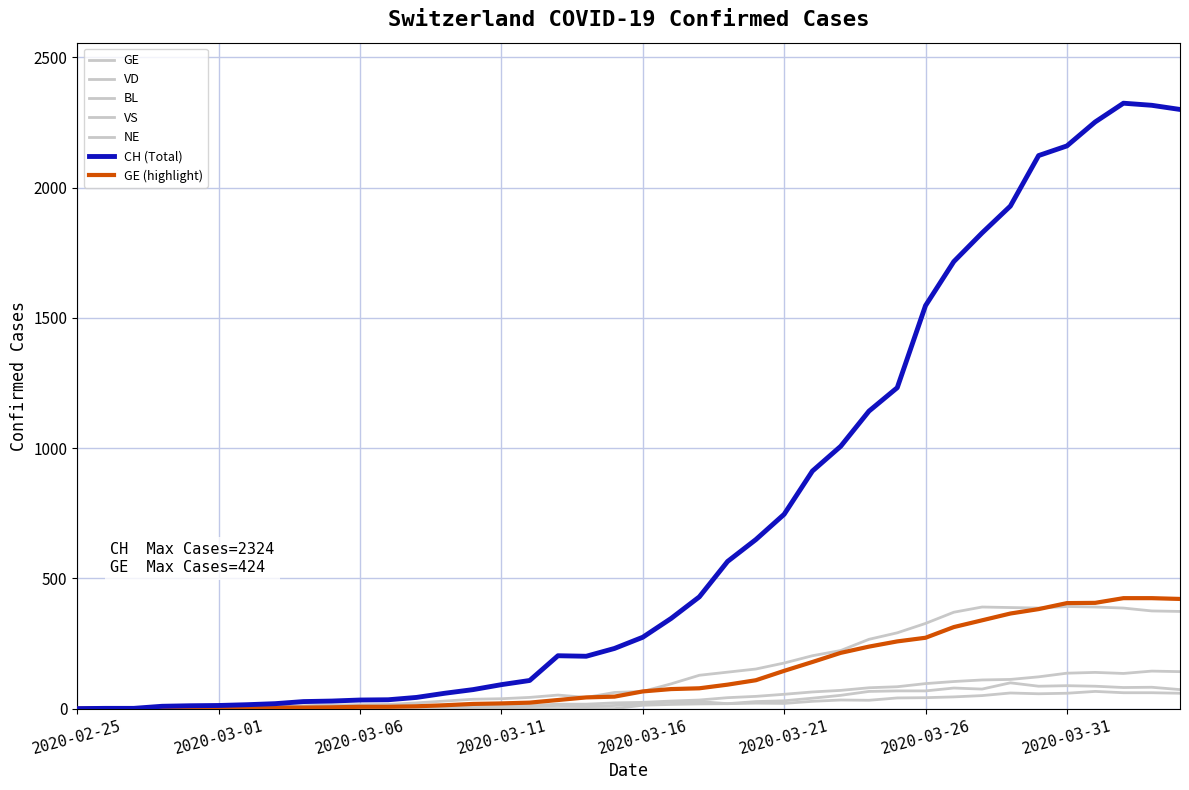

Reading left to right, what are all the values shown in this chart?

CH: 2020-02-25=0	2020-02-26=1	2020-02-27=1	2020-02-28=9	2020-02-29=11	2020-03-01=12	2020-03-02=15	2020-03-03=19	2020-03-04=27	2020-03-05=29	2020-03-06=33	2020-03-07=34	2020-03-08=43	2020-03-09=59	2020-03-10=73	2020-03-11=92	2020-03-12=108	2020-03-13=203	2020-03-14=201	2020-03-15=231	2020-03-16=274	2020-03-17=346	2020-03-18=429	2020-03-19=565	2020-03-20=649	2020-03-21=746	2020-03-22=912	2020-03-23=1007	2020-03-24=1142	2020-03-25=1232	2020-03-26=1547	2020-03-27=1716	2020-03-28=1826	2020-03-29=1929	2020-03-30=2123	2020-03-31=2160	2020-04-01=2252	2020-04-02=2324	2020-04-03=2316	2020-04-04=2300
GE: 2020-02-25=0	2020-02-26=1	2020-02-27=1	2020-02-28=2	2020-02-29=3	2020-03-01=3	2020-03-02=3	2020-03-03=4	2020-03-04=4	2020-03-05=5	2020-03-06=7	2020-03-07=7	2020-03-08=9	2020-03-09=13	2020-03-10=18	2020-03-11=20	2020-03-12=23	2020-03-13=33	2020-03-14=43	2020-03-15=46	2020-03-16=66	2020-03-17=75	2020-03-18=78	2020-03-19=92	2020-03-20=109	2020-03-21=145	2020-03-22=179	2020-03-23=214	2020-03-24=238	2020-03-25=258	2020-03-26=272	2020-03-27=313	2020-03-28=339	2020-03-29=365	2020-03-30=382	2020-03-31=405	2020-04-01=406	2020-04-02=424	2020-04-03=424	2020-04-04=421
VD: 2020-02-25=0	2020-02-26=0	2020-02-27=0	2020-02-28=0	2020-02-29=4	2020-03-01=4	2020-03-02=6	2020-03-03=8	2020-03-04=11	2020-03-05=14	2020-03-06=15	2020-03-07=16	2020-03-08=22	2020-03-09=29	2020-03-10=36	2020-03-11=38	2020-03-12=43	2020-03-13=52	2020-03-14=43	2020-03-15=62	2020-03-16=66	2020-03-17=95	2020-03-18=128	2020-03-19=140	2020-03-20=152	2020-03-21=175	2020-03-22=203	2020-03-23=223	2020-03-24=266	2020-03-25=291	2020-03-26=327	2020-03-27=370	2020-03-28=390	2020-03-29=388	2020-03-30=386	2020-03-31=392	2020-04-01=390	2020-04-02=386	2020-04-03=375	2020-04-04=373
BL: 2020-02-25=0	2020-02-26=0	2020-02-27=0	2020-02-28=0	2020-02-29=1	2020-03-01=1	2020-03-02=1	2020-03-03=1	2020-03-04=1	2020-03-05=1	2020-03-06=4	2020-03-07=4	2020-03-08=4	2020-03-09=4	2020-03-10=5	2020-03-11=3	2020-03-12=9	2020-03-13=12	2020-03-14=8	2020-03-15=12	2020-03-16=17	2020-03-17=26	2020-03-18=27	2020-03-19=19	2020-03-20=27	2020-03-21=30	2020-03-22=40	2020-03-23=51	2020-03-24=66	2020-03-25=68	2020-03-26=68	2020-03-27=79	2020-03-28=75	2020-03-29=99	2020-03-30=86	2020-03-31=88	2020-04-01=86	2020-04-02=81	2020-04-03=82	2020-04-04=73
VS: 2020-02-25=0	2020-02-26=0	2020-02-27=0	2020-02-28=3	2020-02-29=3	2020-03-01=4	2020-03-02=4	2020-03-03=5	2020-03-04=6	2020-03-05=3	2020-03-06=3	2020-03-07=0	2020-03-08=3	2020-03-09=7	2020-03-10=8	2020-03-11=11	2020-03-12=12	2020-03-13=17	2020-03-14=17	2020-03-15=22	2020-03-16=24	2020-03-17=29	2020-03-18=33	2020-03-19=42	2020-03-20=47	2020-03-21=55	2020-03-22=64	2020-03-23=70	2020-03-24=80	2020-03-25=84	2020-03-26=96	2020-03-27=104	2020-03-28=110	2020-03-29=112	2020-03-30=122	2020-03-31=136	2020-04-01=139	2020-04-02=135	2020-04-03=144	2020-04-04=142
NE: 2020-02-25=0	2020-02-26=0	2020-02-27=0	2020-02-28=0	2020-02-29=0	2020-03-01=0	2020-03-02=0	2020-03-03=0	2020-03-04=0	2020-03-05=0	2020-03-06=0	2020-03-07=0	2020-03-08=0	2020-03-09=0	2020-03-10=0	2020-03-11=0	2020-03-12=0	2020-03-13=0	2020-03-14=0	2020-03-15=0	2020-03-16=13	2020-03-17=16	2020-03-18=18	2020-03-19=19	2020-03-20=21	2020-03-21=20	2020-03-22=28	2020-03-23=33	2020-03-24=32	2020-03-25=41	2020-03-26=42	2020-03-27=45	2020-03-28=50	2020-03-29=60	2020-03-30=57	2020-03-31=59	2020-04-01=66	2020-04-02=61	2020-04-03=61	2020-04-04=59